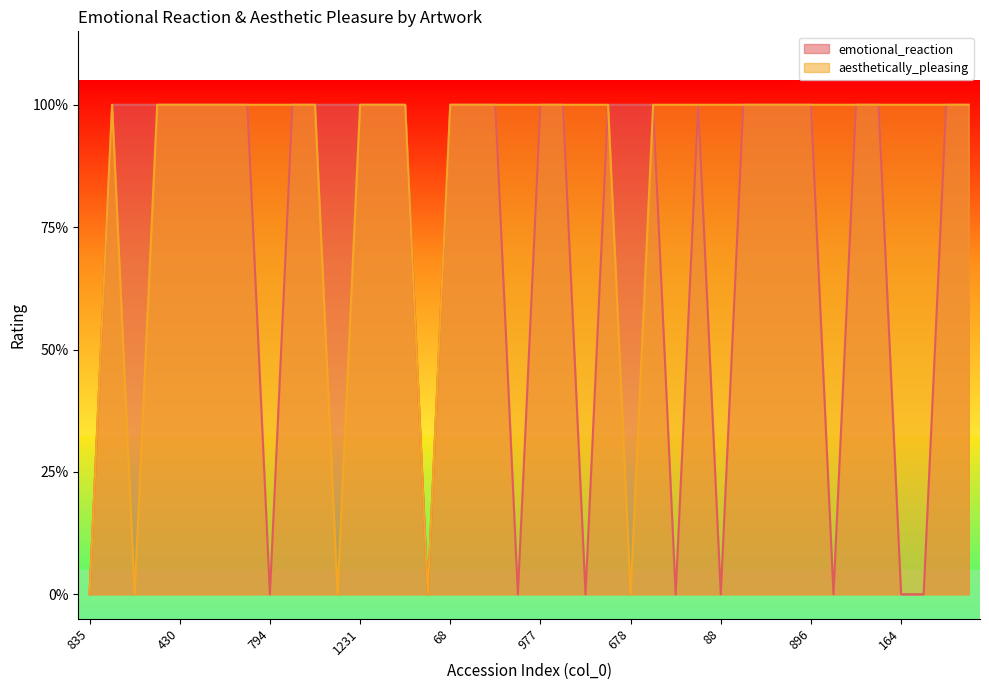

Which category has the highest value in the emotional_reaction series?

1062